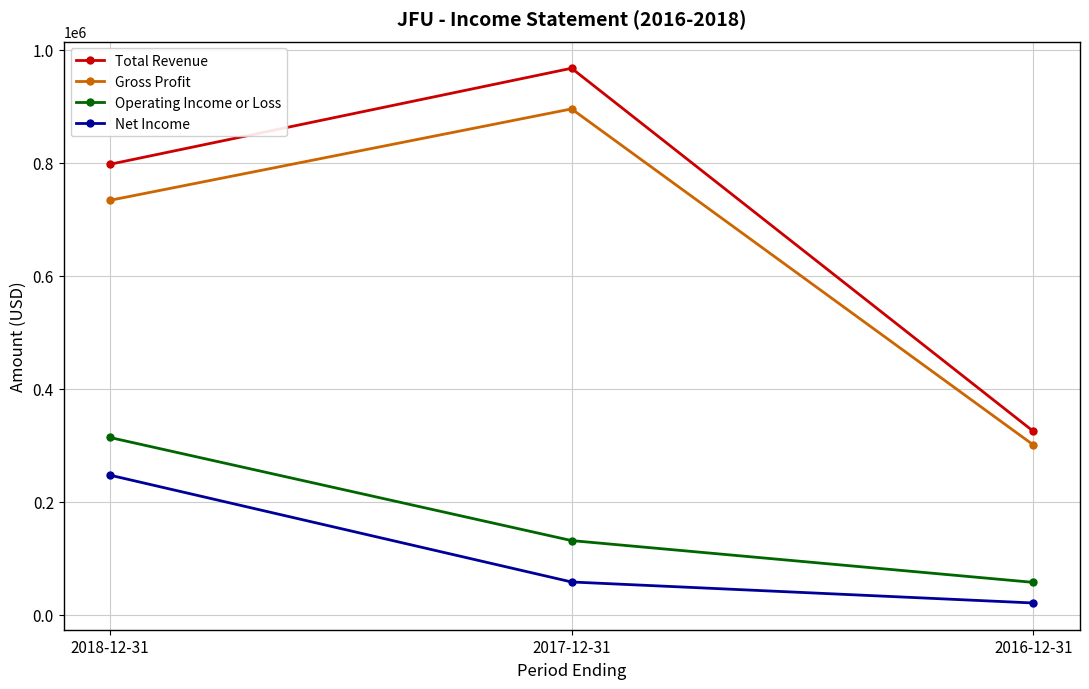

What is the spread (max minus min) of values at 2016-12-31?

304000